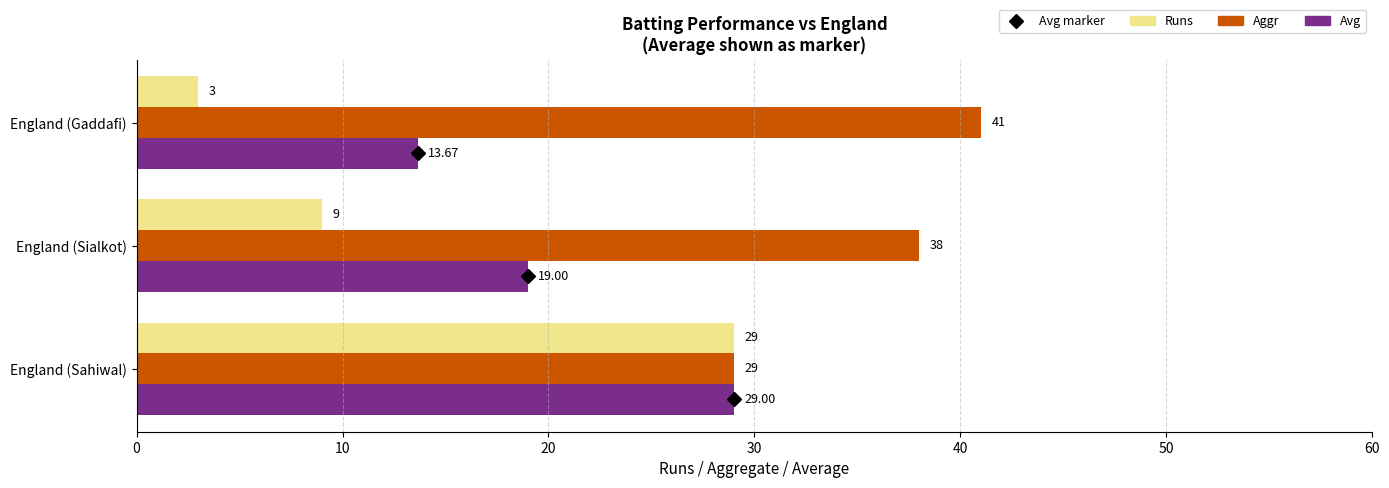

At which category is the sum across all series the highest?

England (Sahiwal)